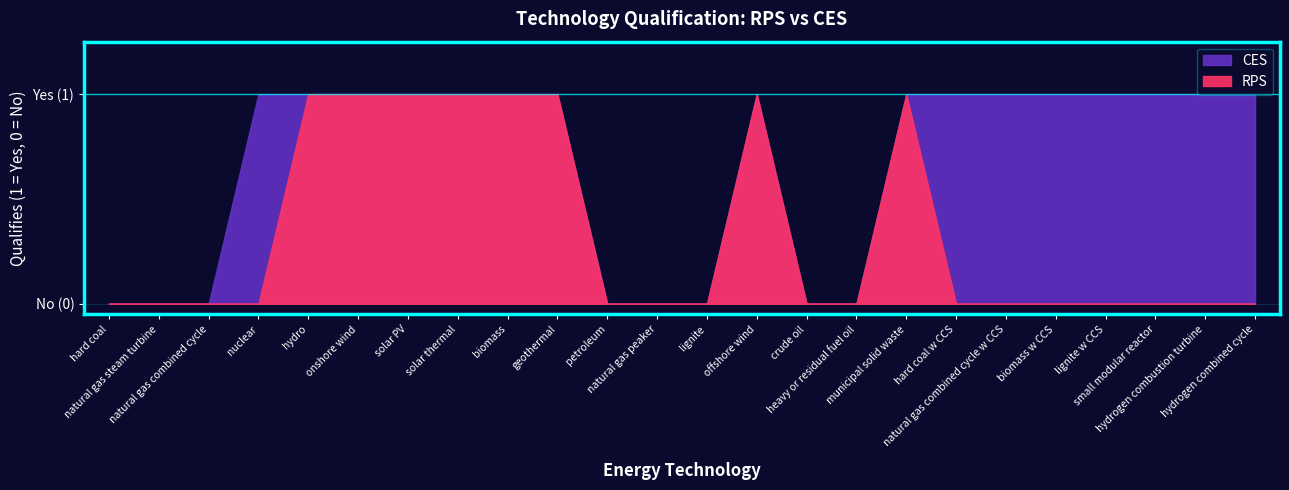

What position from the left is natural gas combined cycle w CCS?

19